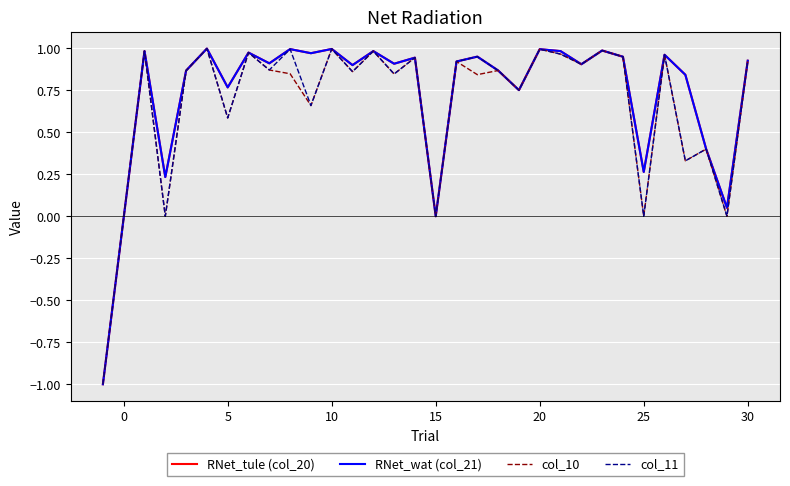

Does the chart display data point markers on the line(s)?

No